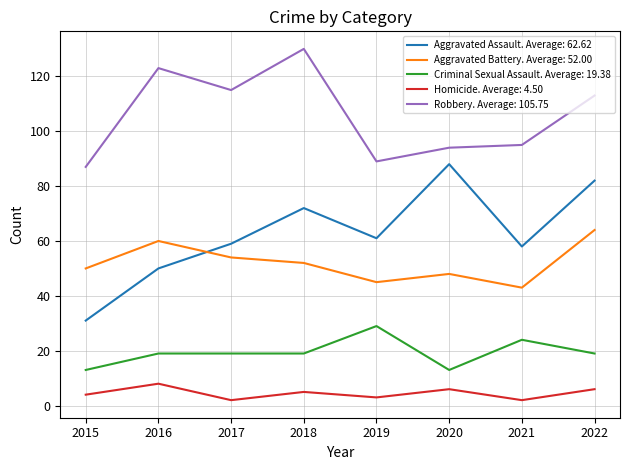

Rank the series at 2018 from lowest to highest value.

Homicide. Average: 4.50, Criminal Sexual Assault. Average: 19.38, Aggravated Battery. Average: 52.00, Aggravated Assault. Average: 62.62, Robbery. Average: 105.75